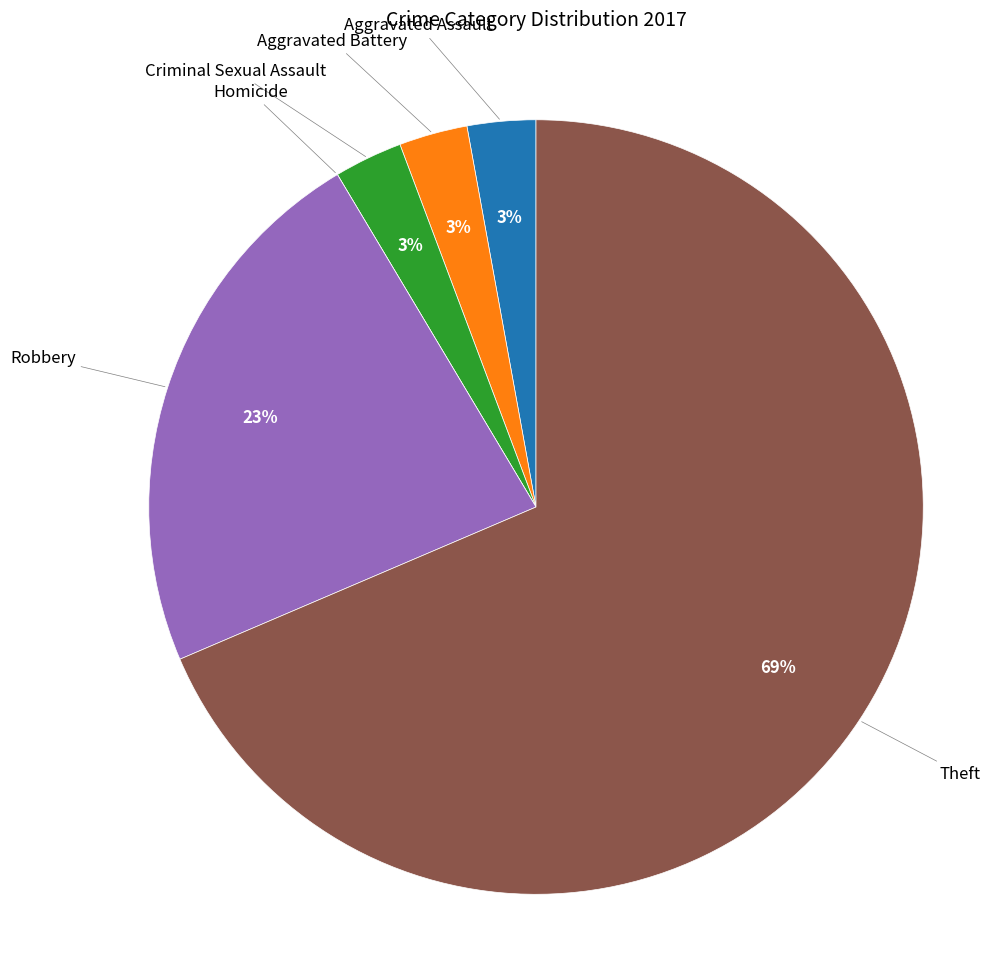

Is there any slice that represents more than half of the pie?

Yes